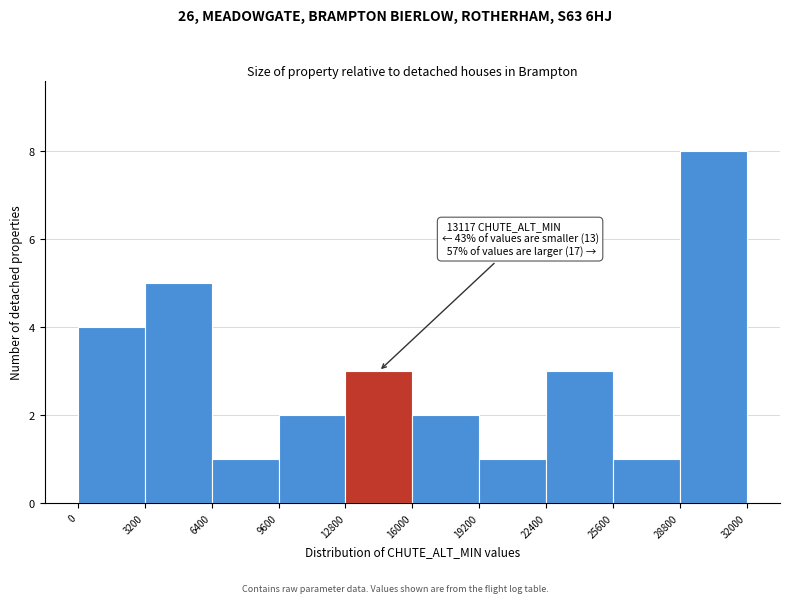

Over which range of the x-axis is the bar tallest?

28800 to 32000